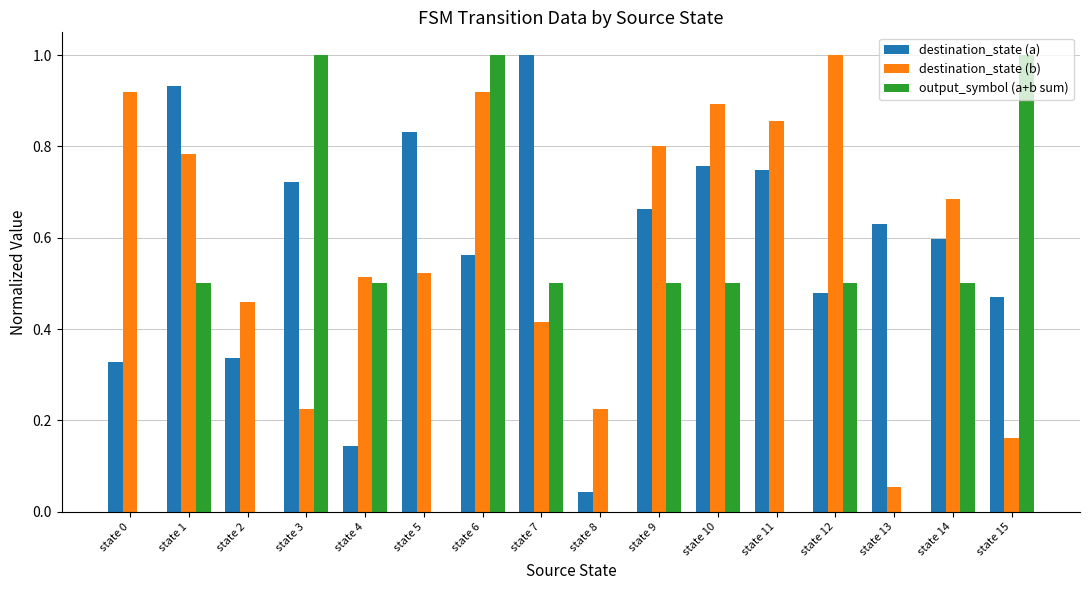

What is the sum of all output_symbol (a+b sum) values?

6.5